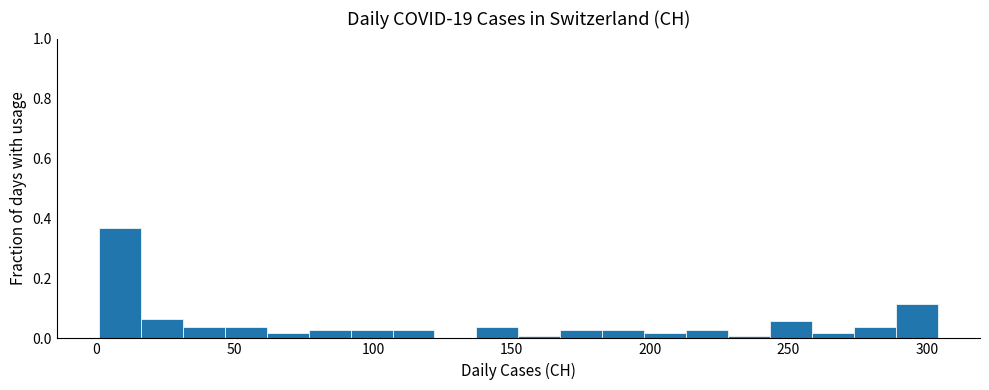

Around what value on the x-axis is the tallest bar? Give the approximate position of its centre, as read against the axis.

10